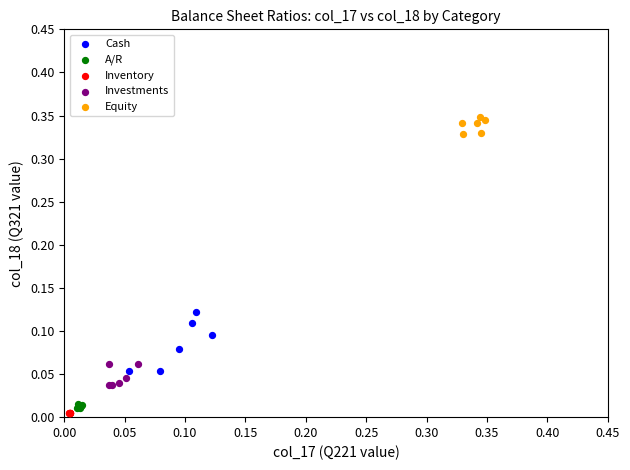

What are all the series names shown in the legend?

Cash, A/R, Inventory, Investments, Equity